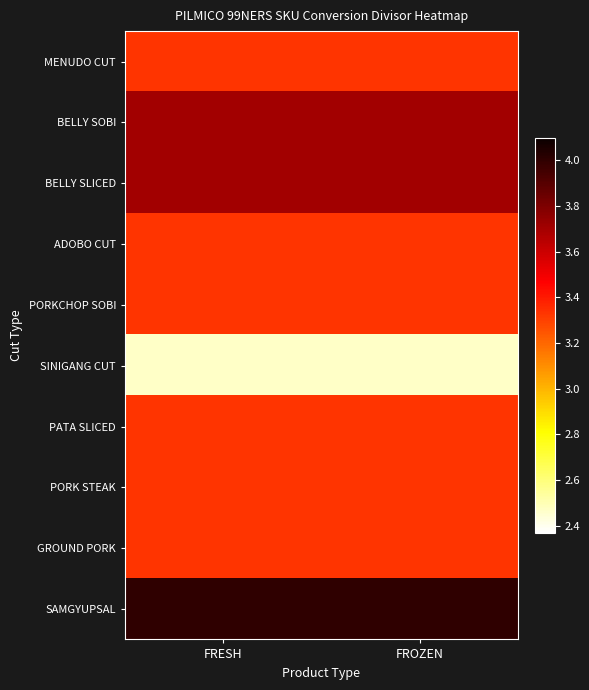

Between FROZEN and FRESH, which is larger?

FROZEN